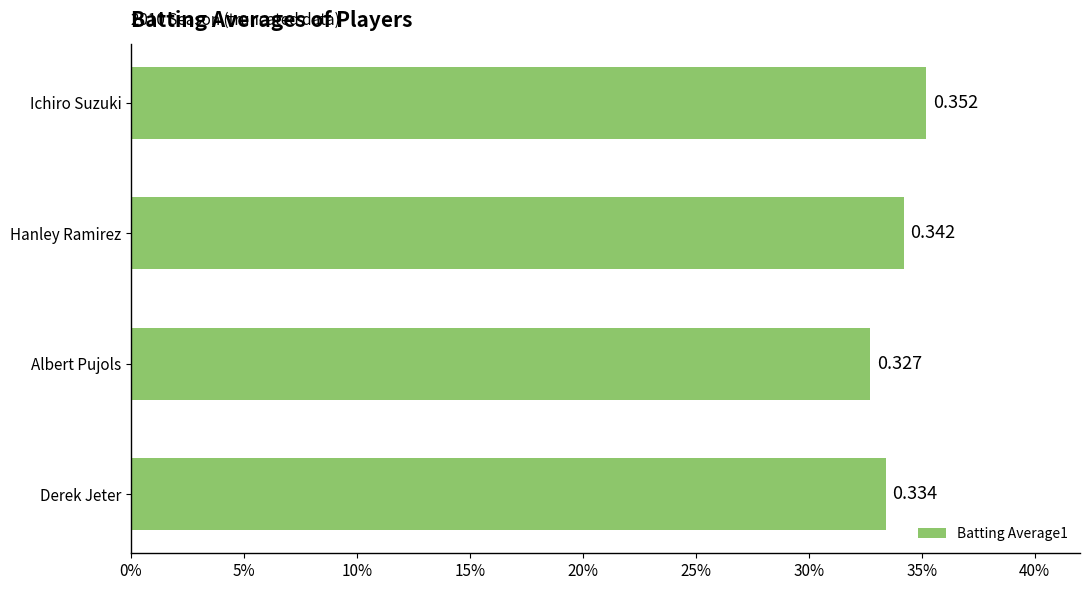

Does the chart contain any negative values?

No